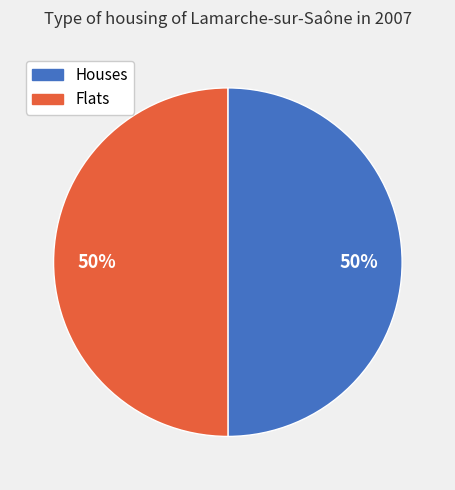

Count the number of slices in the pie.

2